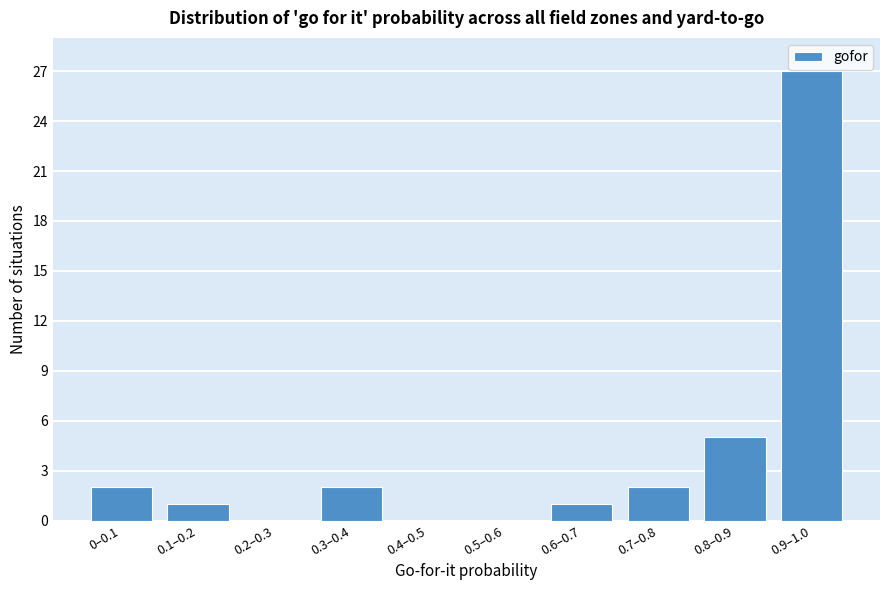

Reading left to right, extract all data points from this chart.

0–0.1=2	0.1–0.2=1	0.2–0.3=0	0.3–0.4=2	0.4–0.5=0	0.5–0.6=0	0.6–0.7=1	0.7–0.8=2	0.8–0.9=5	0.9–1.0=27